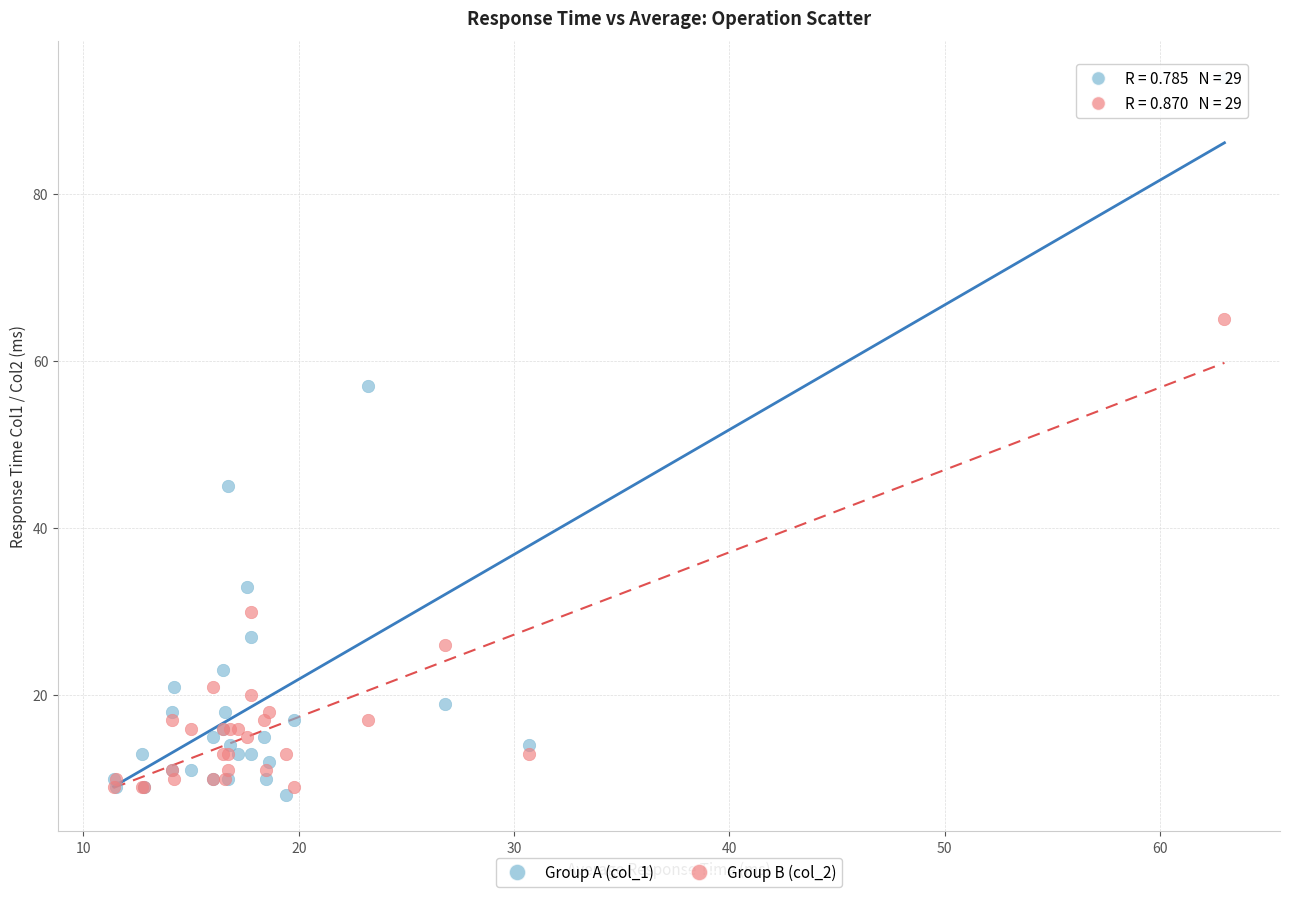

In the Group B (col_2) series, what Y value is closest to 37?

30